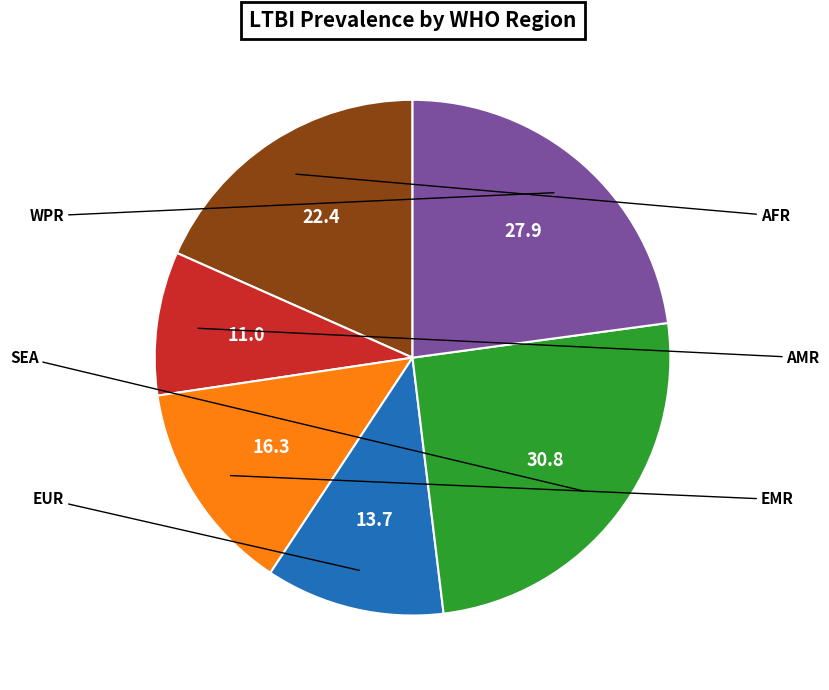

Is there any slice that represents more than half of the pie?

No